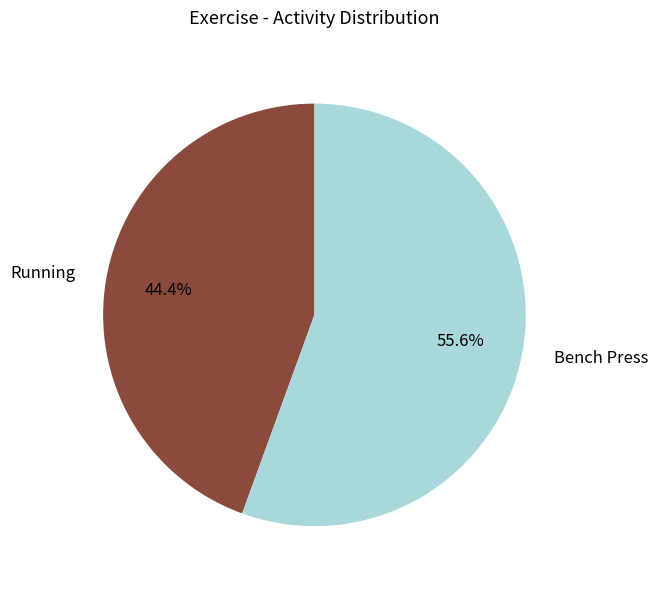

The Running slice represents 35% of the pie. True or false?

False